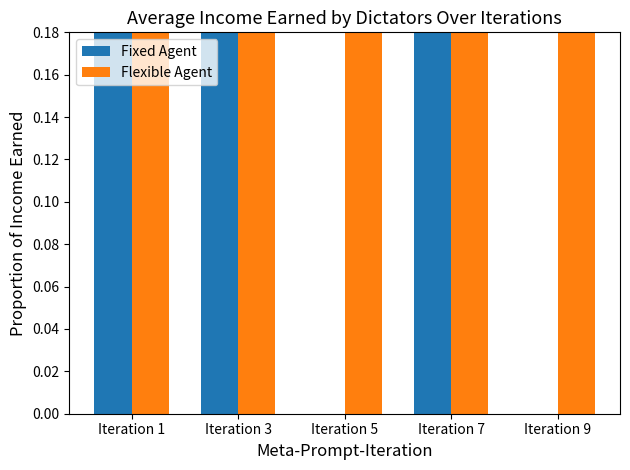

What is the maximum value shown in the chart?

0.9